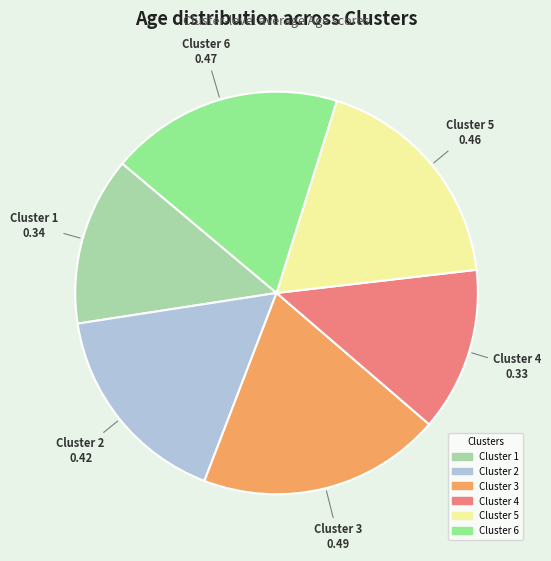

Does Cluster 4 represent more than half of the total?

No